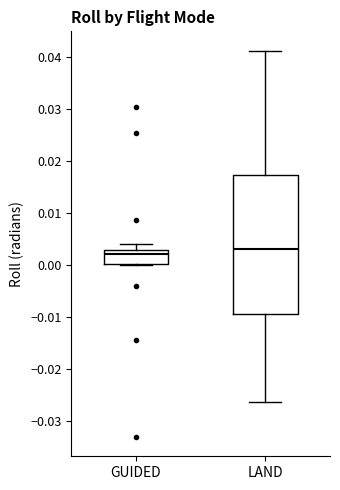

Where is the lower edge of the box for LAND on the y-axis? The values are not printed on the chart, so give them approximately, as read against the axis.

-0.009